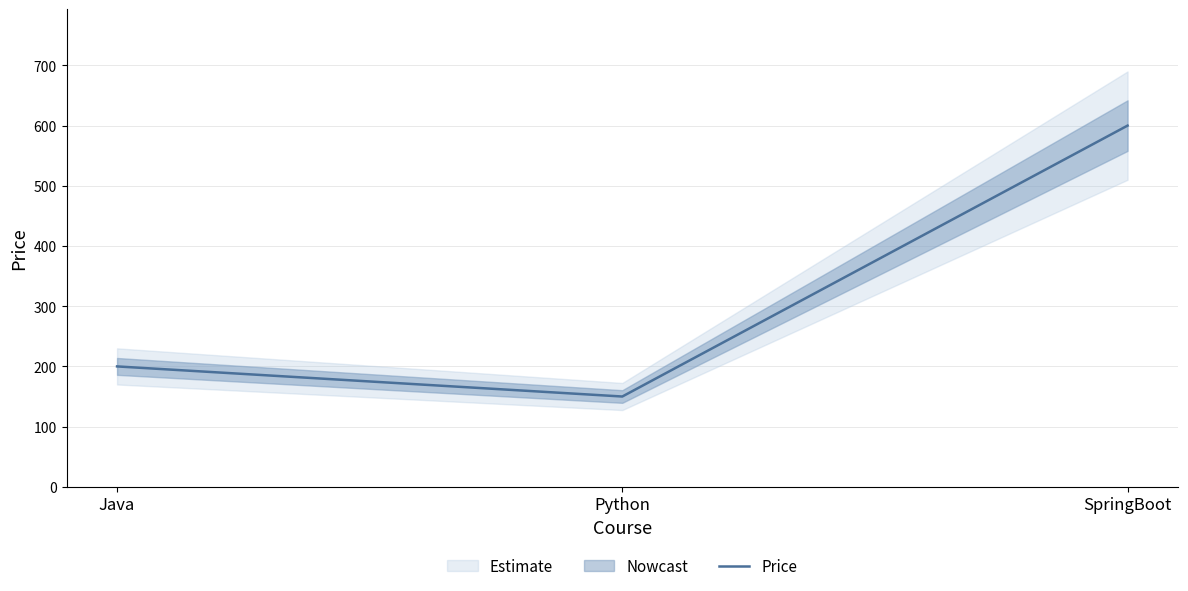

What is the smallest value displayed?

150